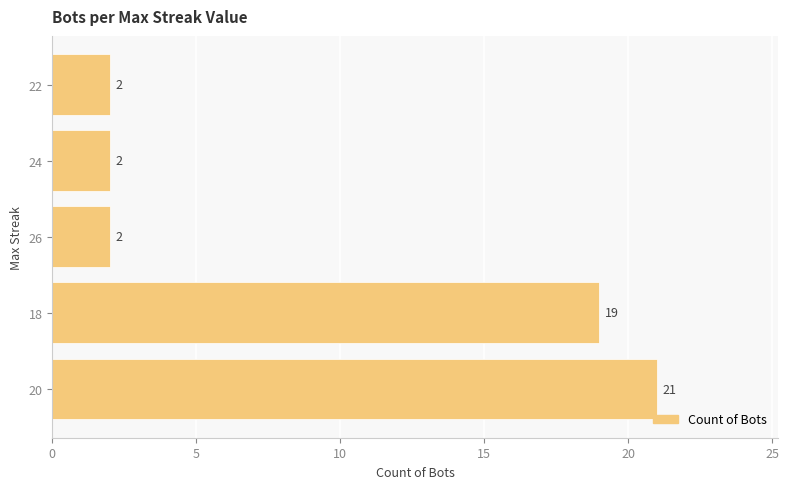

How many distinct data groups are displayed?

1